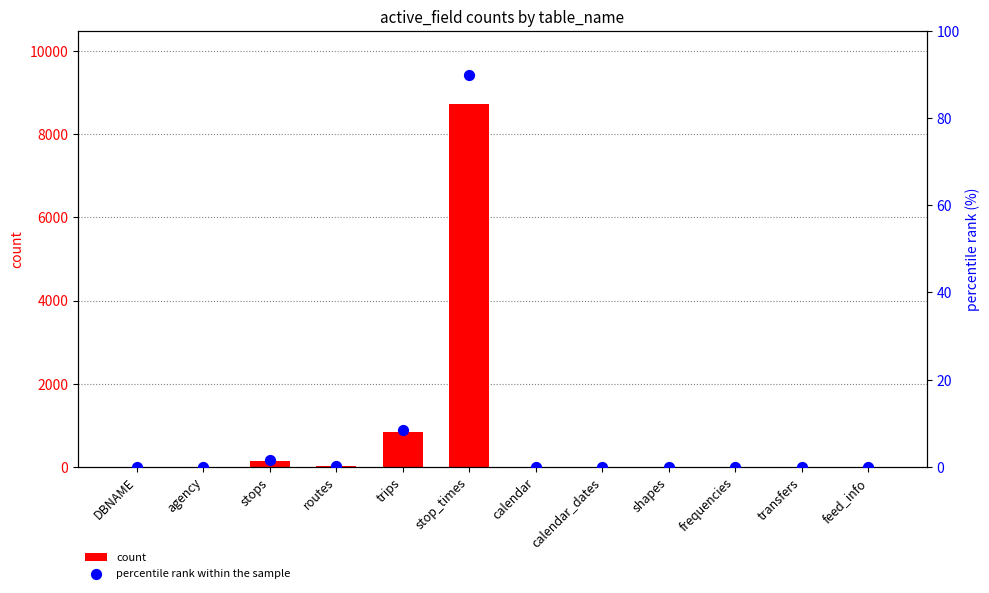

What are all the series names shown in the legend?

count, percentile rank within the sample